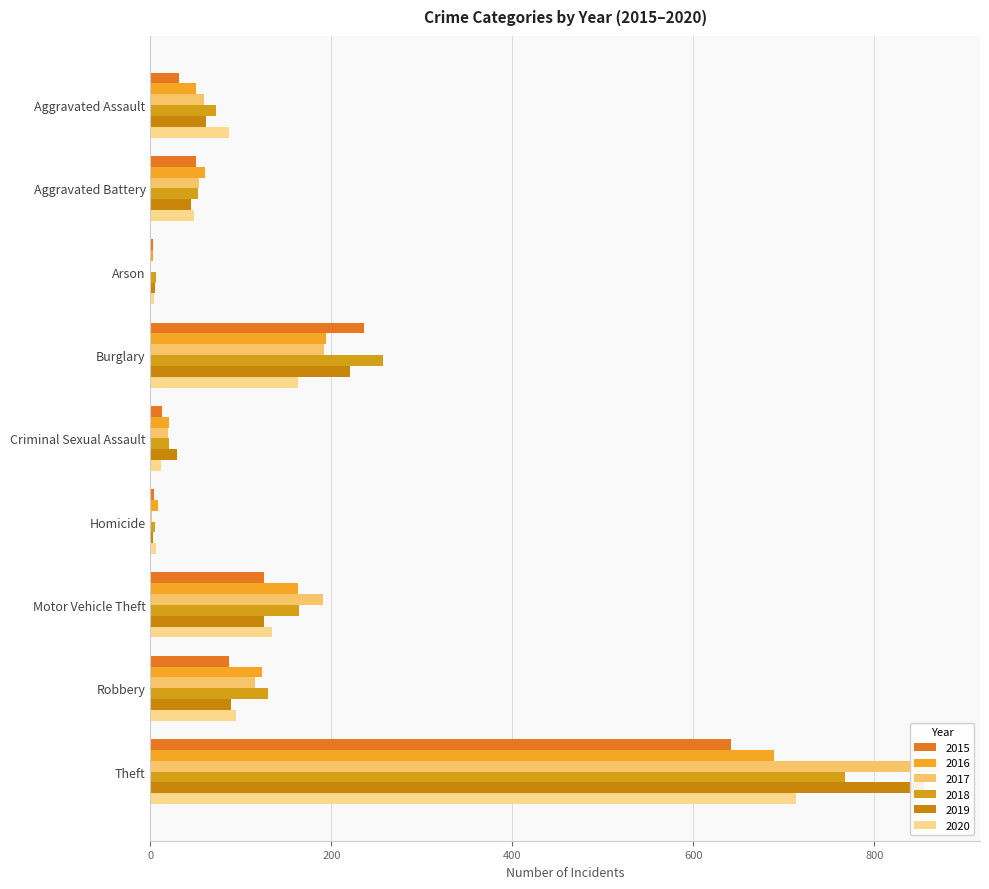

The 2015 series shows 125 at Motor Vehicle Theft. True or false?

True